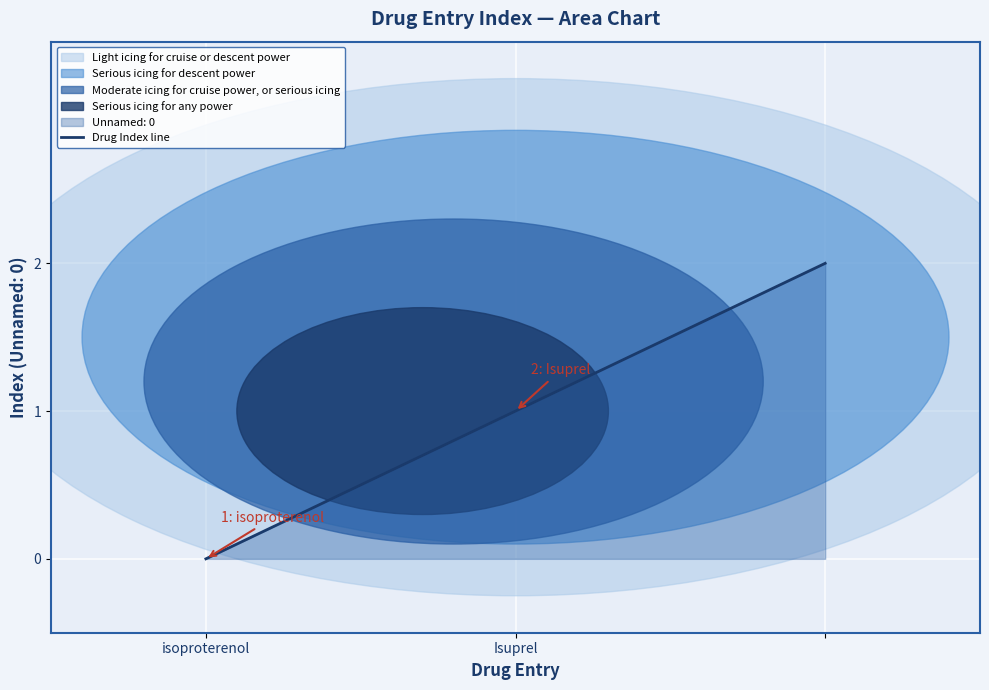

Is it true that the value at isoproterenol is 1?

False